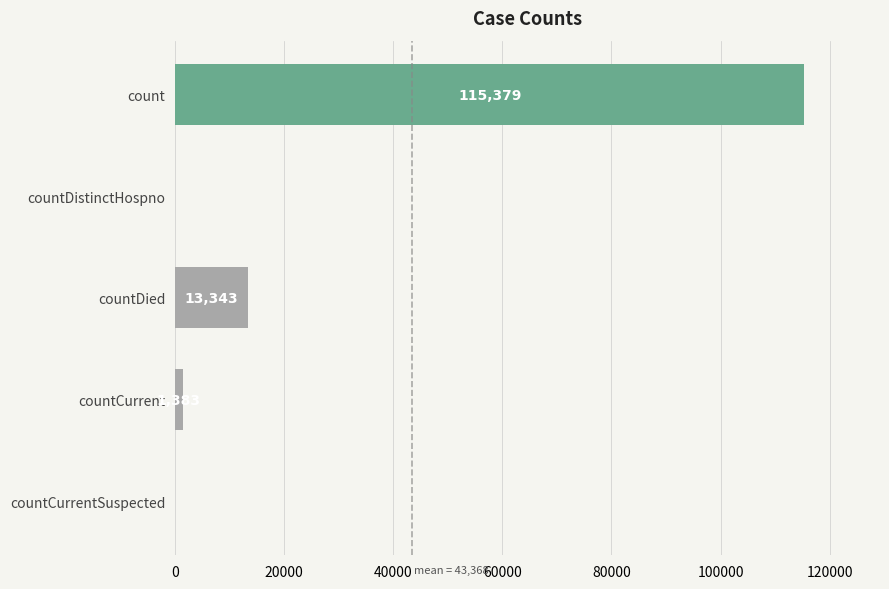

Is it true that the value at countDied is 13343?

True